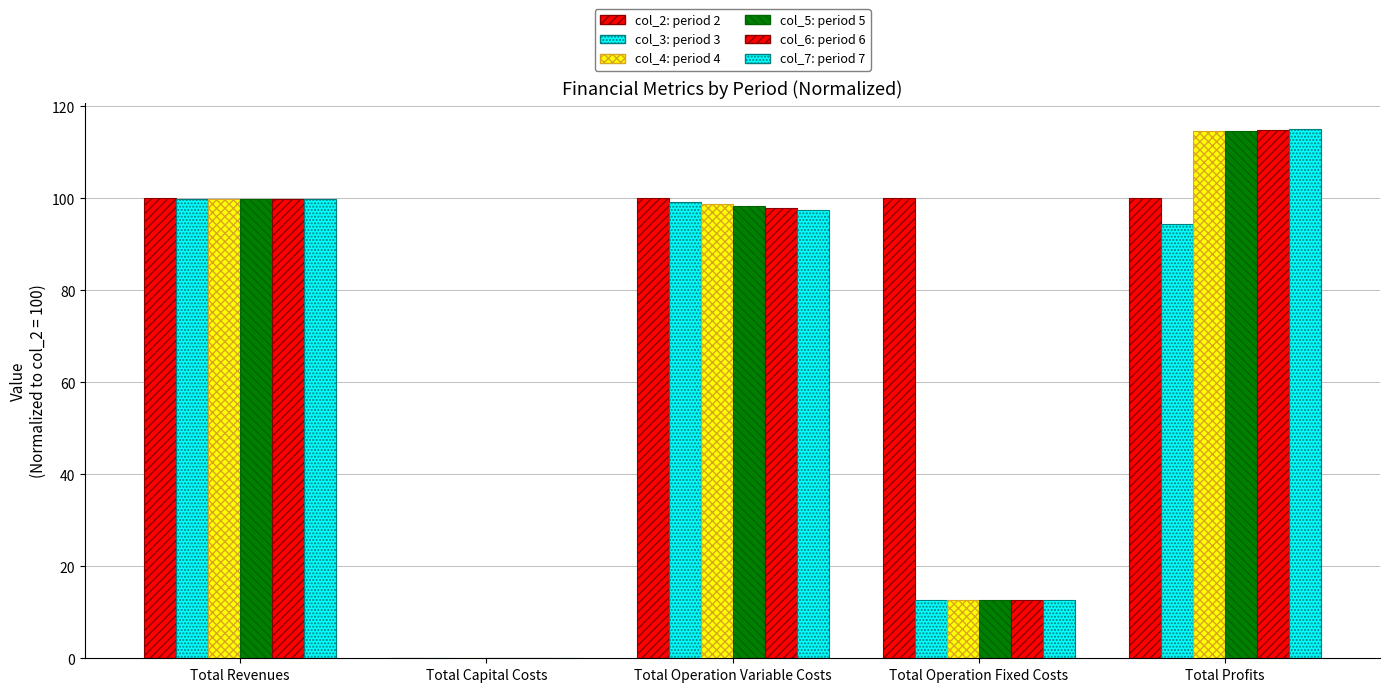

Reading left to right, extract all data points from this chart.

col_2: period 2: Total Revenues=100.0	Total Capital Costs=0.0	Total Operation Variable Costs=100.0	Total Operation Fixed Costs=100.0	Total Profits=100.0
col_3: period 3: Total Revenues=99.8	Total Capital Costs=0.0	Total Operation Variable Costs=99.1	Total Operation Fixed Costs=12.8	Total Profits=94.4
col_4: period 4: Total Revenues=99.8	Total Capital Costs=0.0	Total Operation Variable Costs=98.7	Total Operation Fixed Costs=12.8	Total Profits=114.6
col_5: period 5: Total Revenues=99.8	Total Capital Costs=0.0	Total Operation Variable Costs=98.3	Total Operation Fixed Costs=12.8	Total Profits=114.7
col_6: period 6: Total Revenues=99.8	Total Capital Costs=0.0	Total Operation Variable Costs=97.9	Total Operation Fixed Costs=12.8	Total Profits=114.9
col_7: period 7: Total Revenues=99.8	Total Capital Costs=0.0	Total Operation Variable Costs=97.5	Total Operation Fixed Costs=12.8	Total Profits=115.0